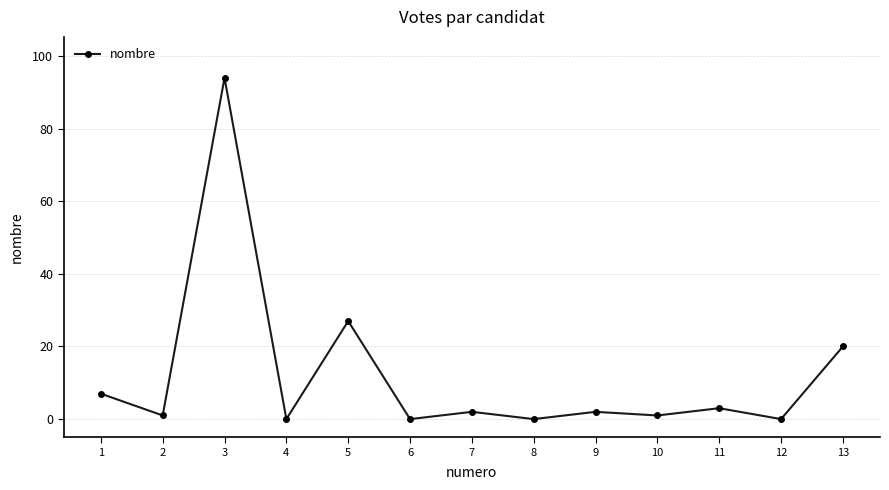

Reading right to left, list all the values displayed in this chart.

20	0	3	1	2	0	2	0	27	0	94	1	7